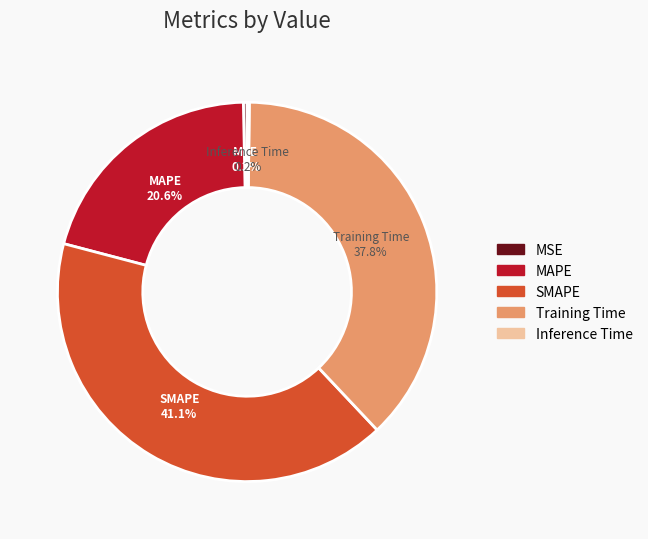

What is the ratio of the value at MAPE to the value at Training Time?

0.5